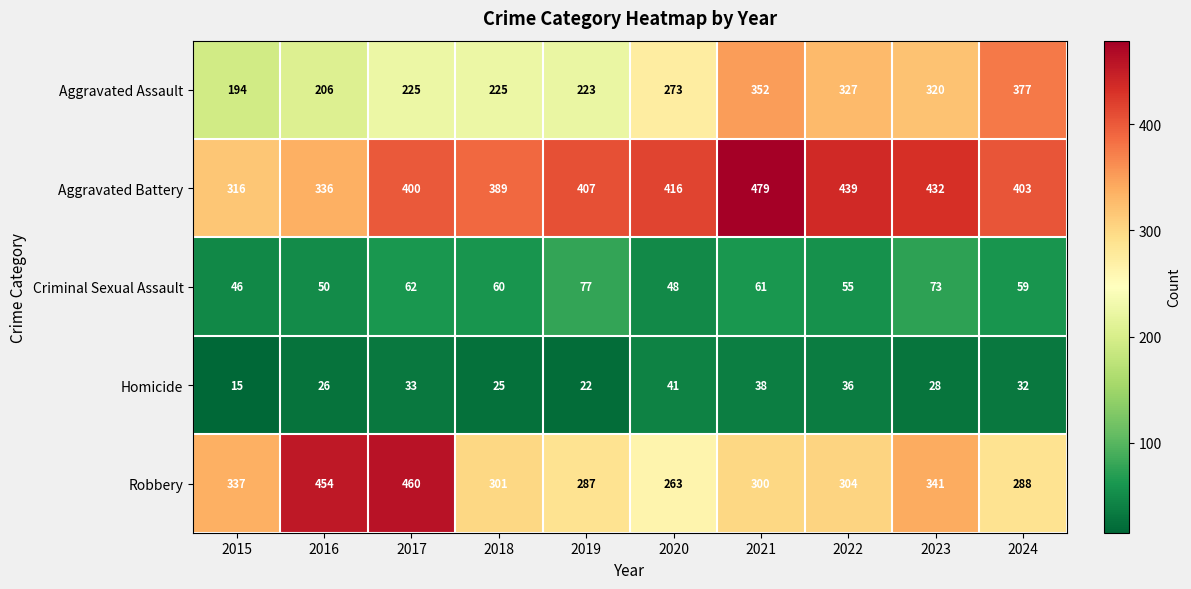

What value does the Homicide series have at 2023?

28